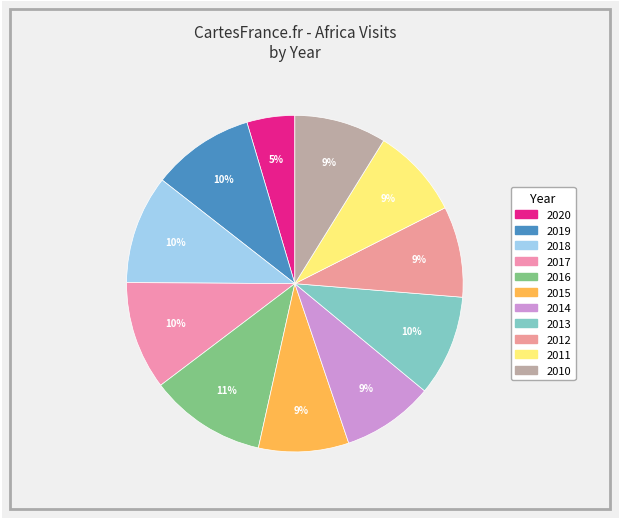

Is there any slice that represents more than half of the pie?

No